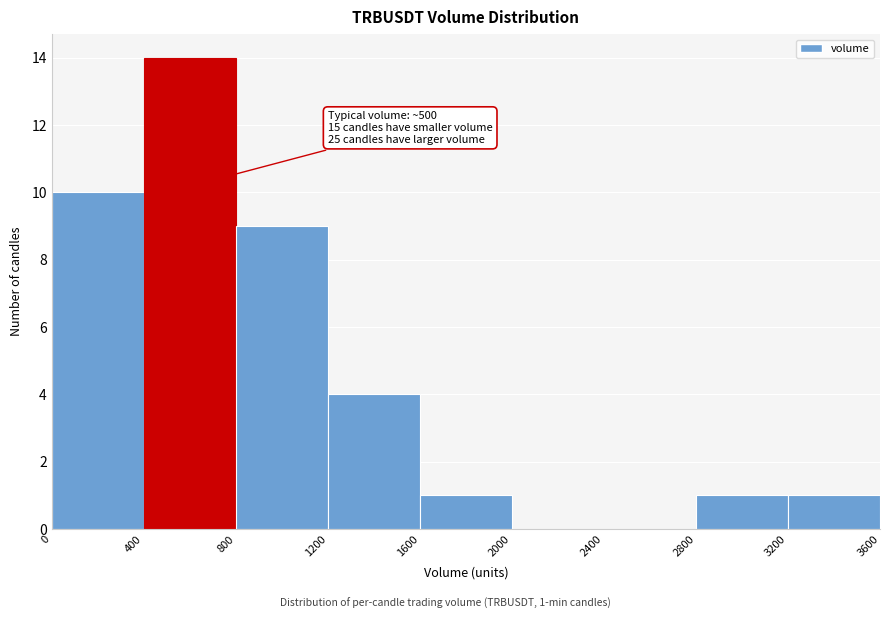

Which range on the x-axis has the tallest bar?

400 to 800